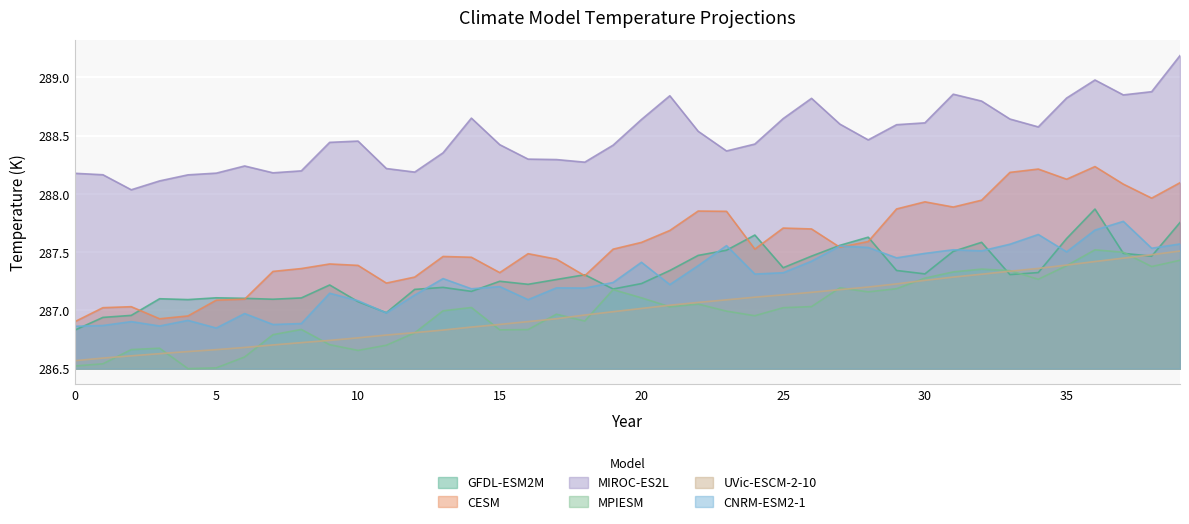

What is the label of the 3rd point from the right?

37